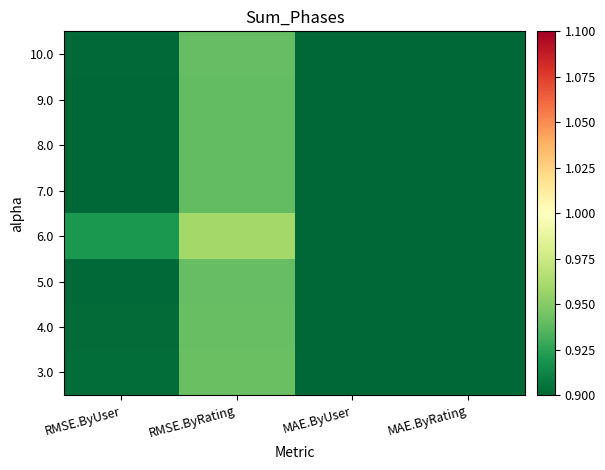

Count the number of data series in this chart.

8